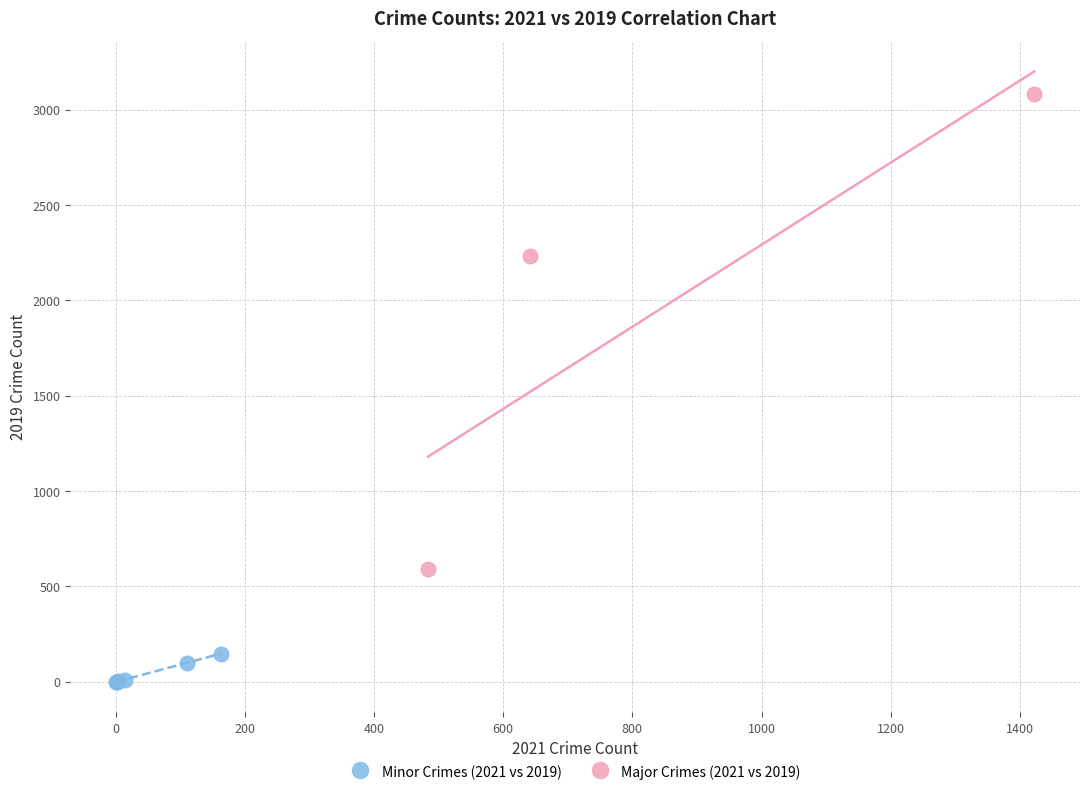

Which series contains the highest Y value?

Major Crimes (2021 vs 2019)